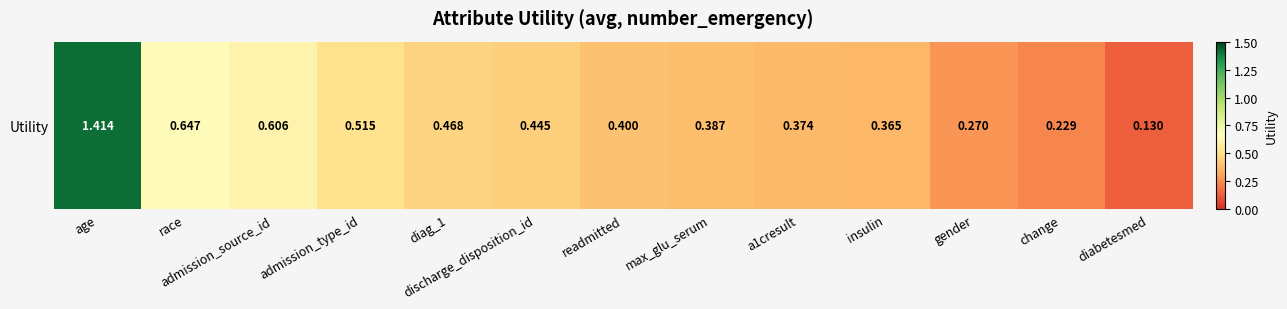

Between max_glu_serum and gender, which is larger?

max_glu_serum